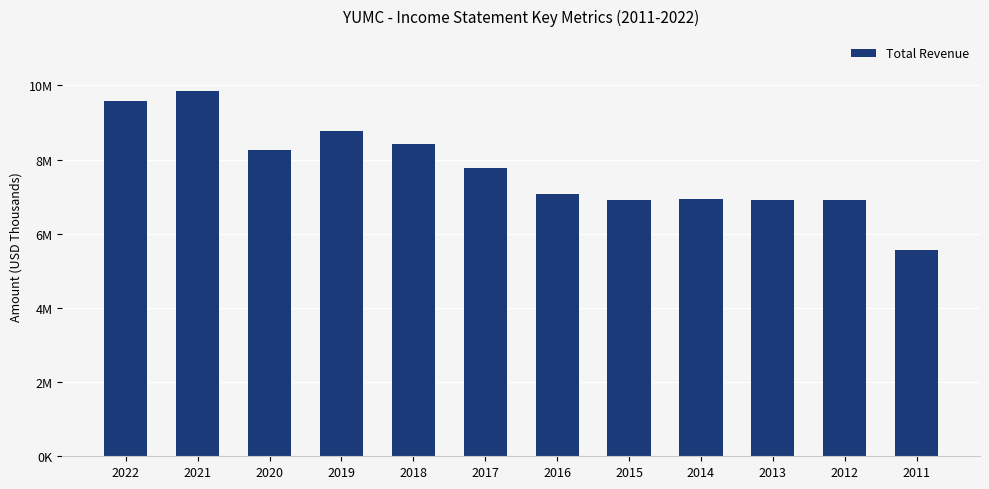

What is the change in value from 2020 to 2015?

-1354000